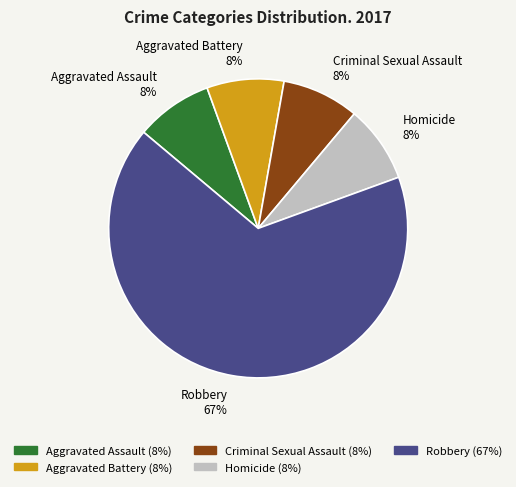

What is the largest slice in the pie chart?

Robbery